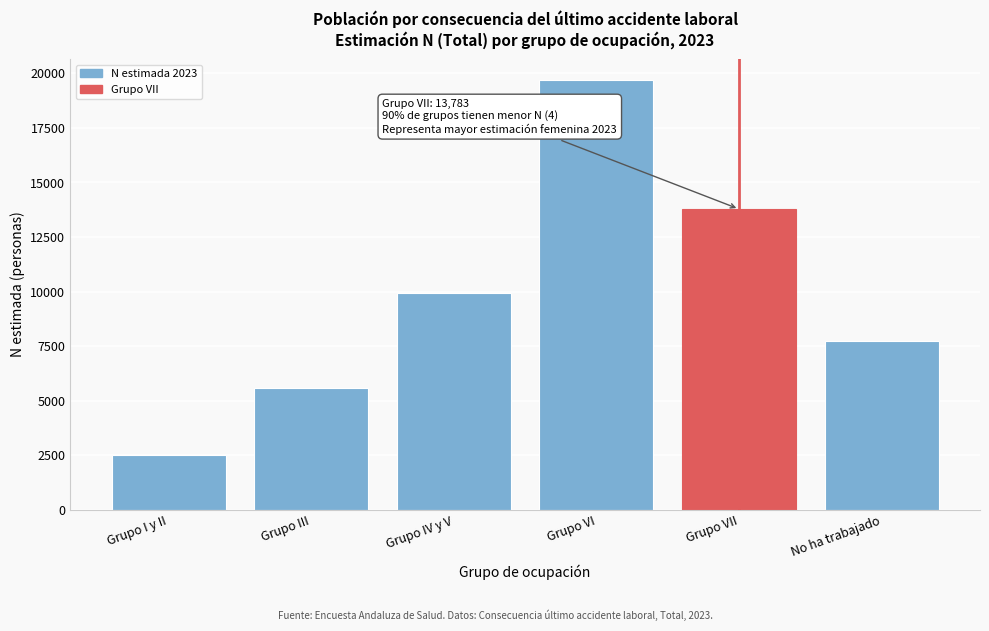

Reading left to right, transcribe all the data shown in this chart.

2515	5604	9951	19675	13783	7719